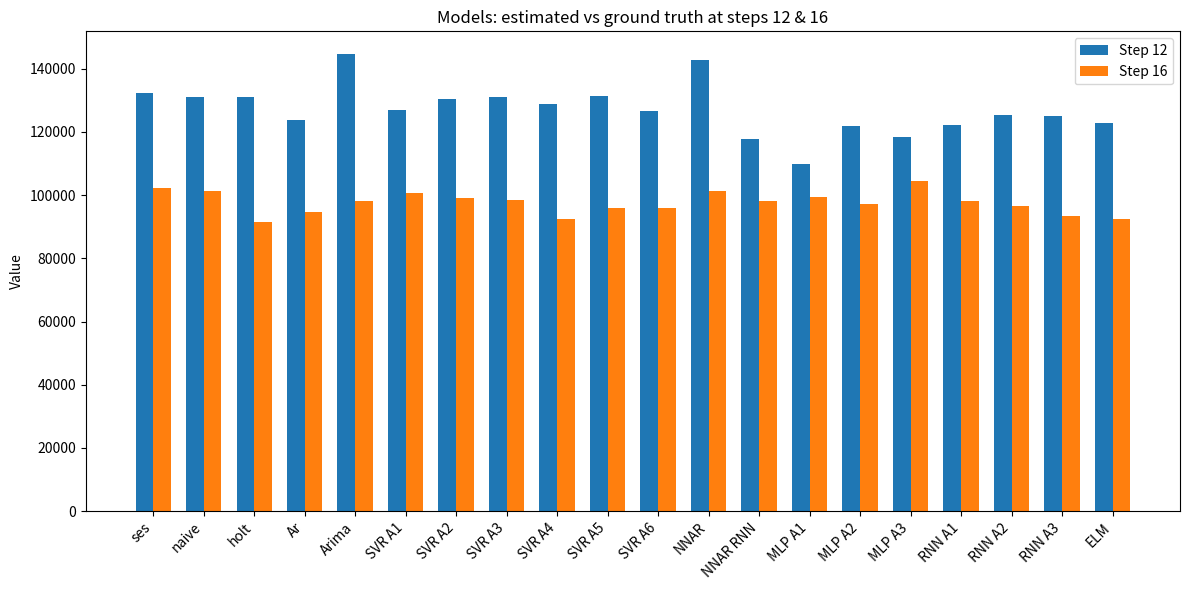

Rank the series by their maximum value, from lowest to highest.

Step 16, Step 12